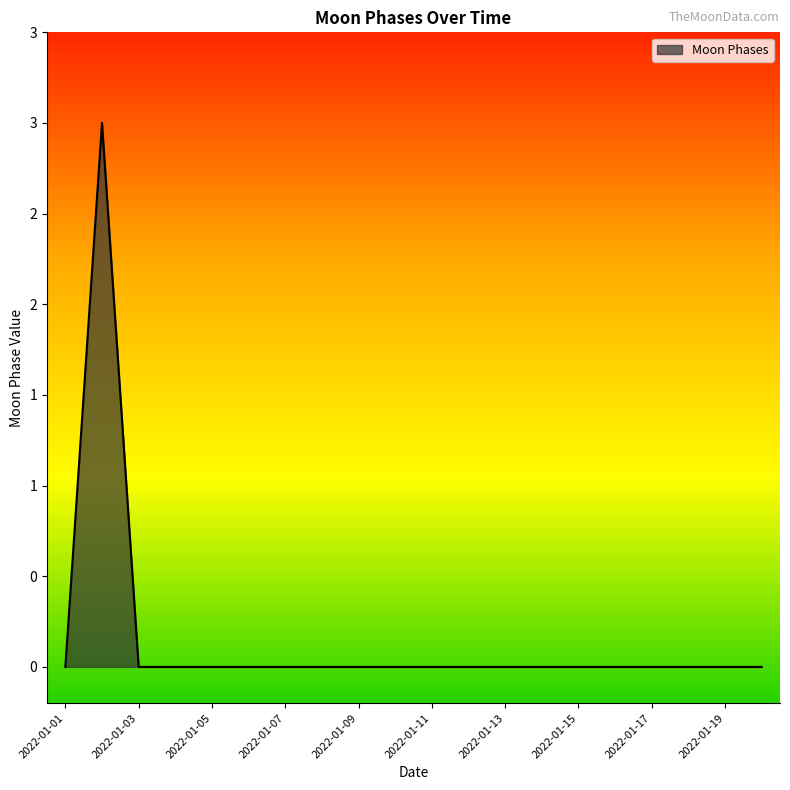

Does the chart display data point markers on the line(s)?

No